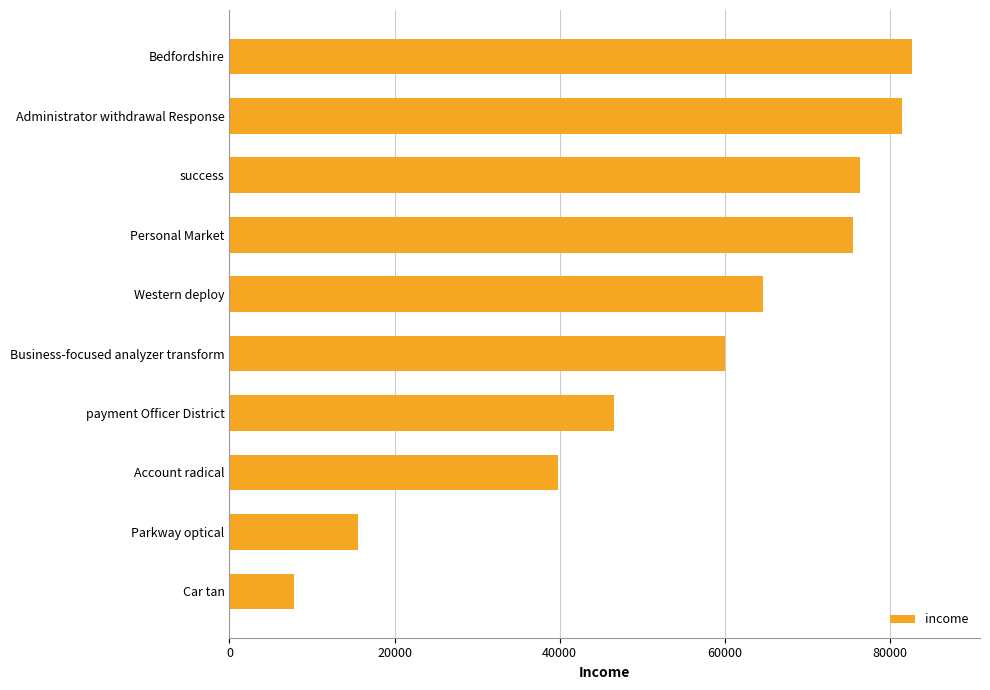

At which label is the value closest to 45227?

payment Officer District